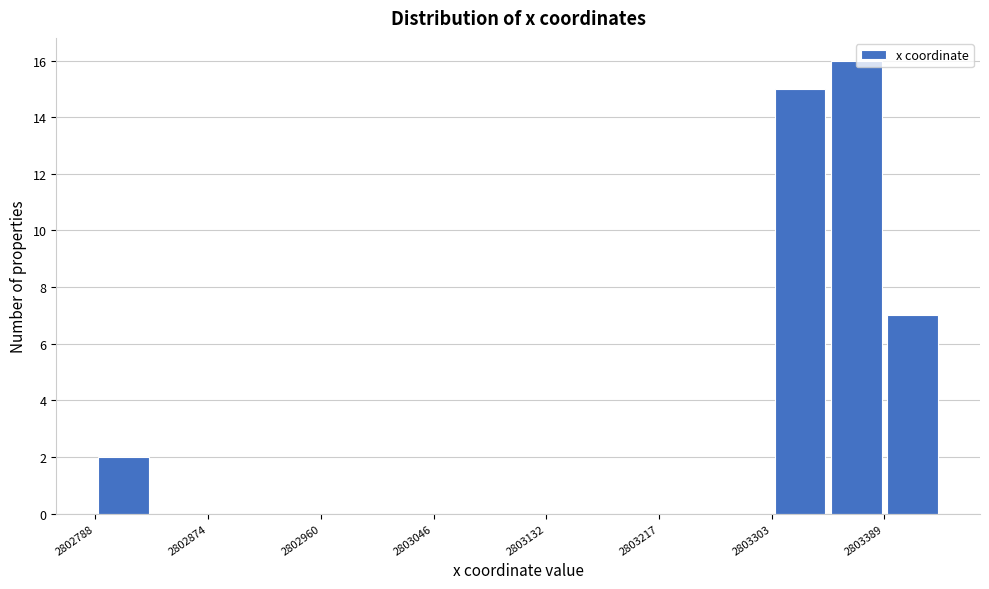

How tall is the bar that spans 2802790 to 2802830 on the x-axis? Neither the bar edges nor the heights are printed on the chart, so give them approximately, as read against the axes.

2